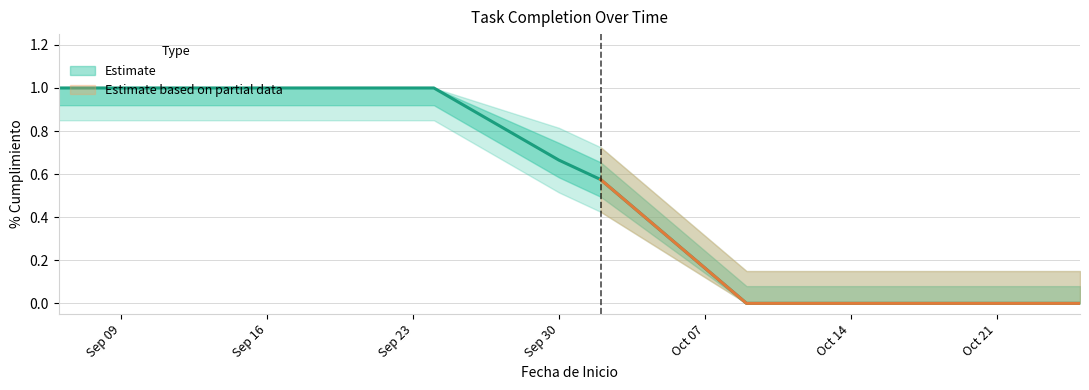

The chart shows a value of 1.0 at 2019-09-20. True or false?

True